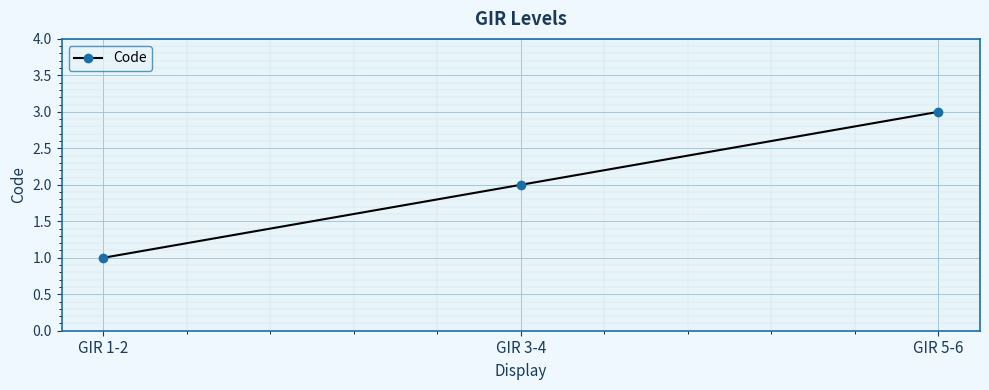

List the labels in order of value, smallest first.

GIR 1-2, GIR 3-4, GIR 5-6